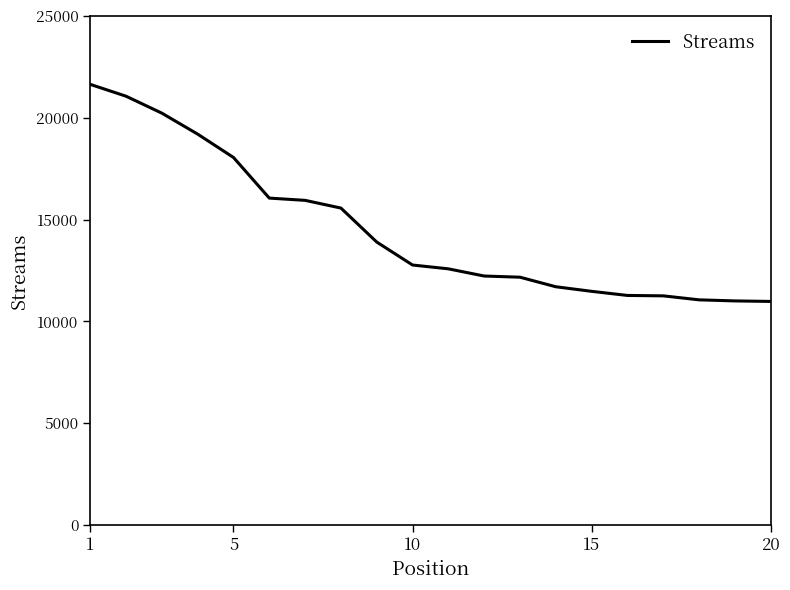

What is the smallest value displayed?

10986